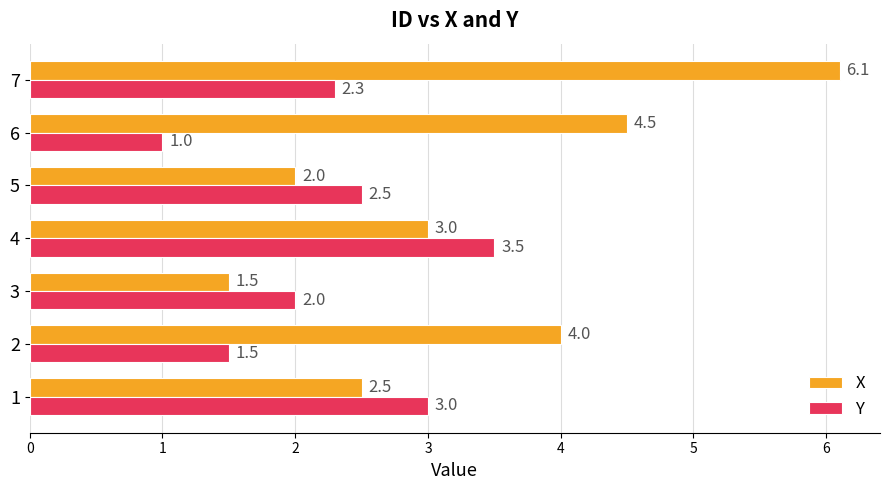

What are all the series names shown in the legend?

X, Y